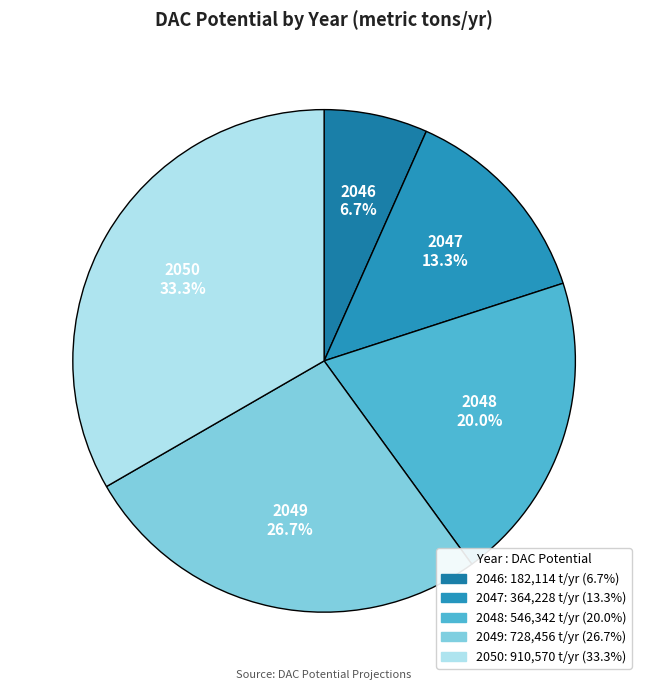

To the nearest percent, what percentage of the pie is 2046?

7%